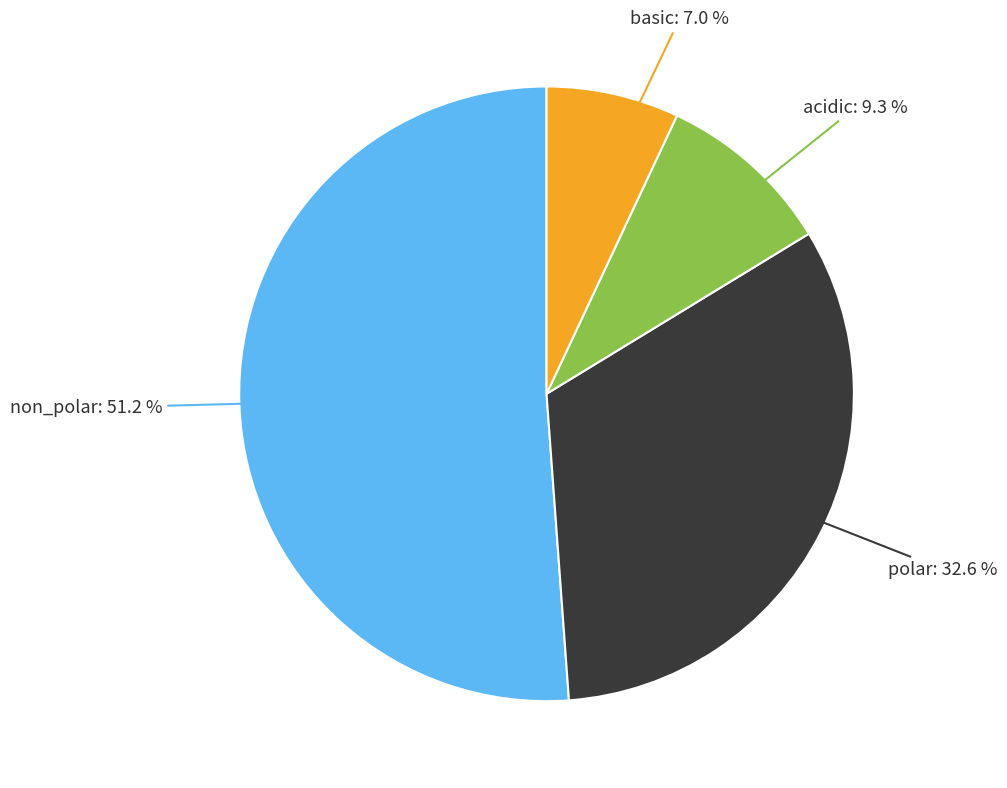

Is there a majority slice in this chart?

Yes